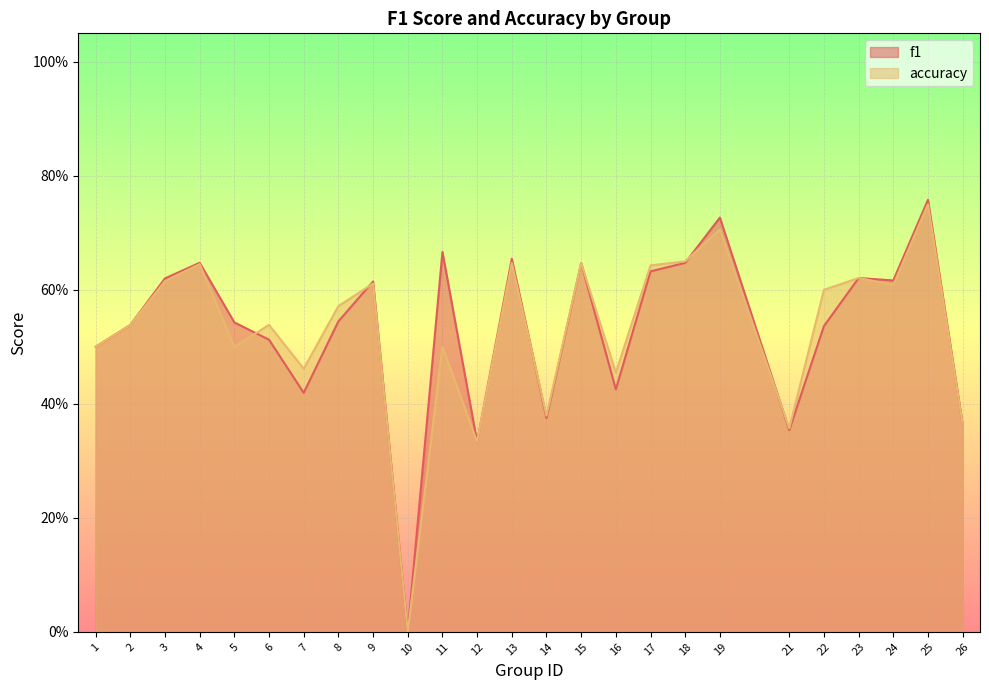

Count the f1 values in the range 0 to 1.

25